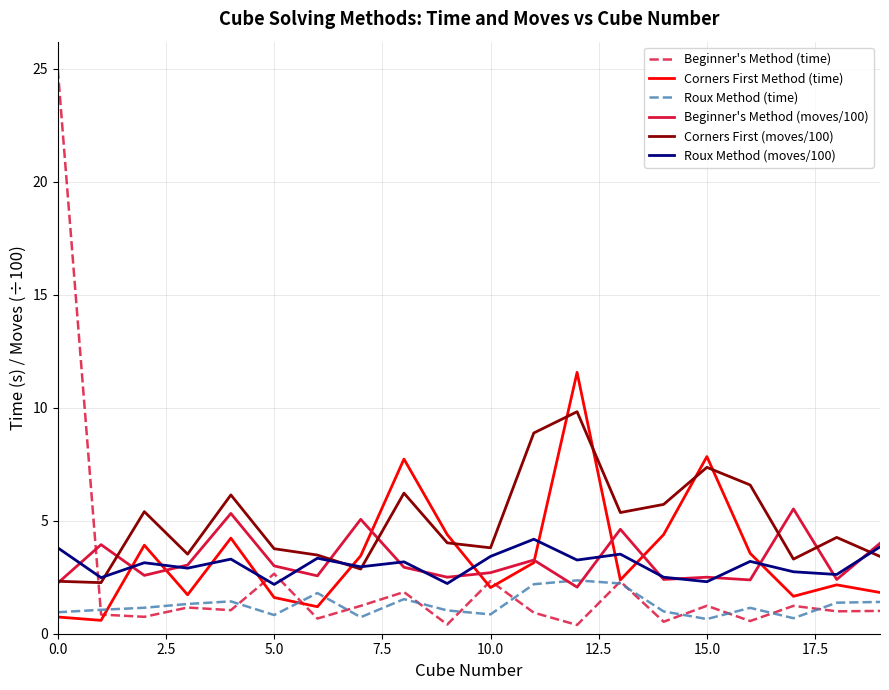

What is the minimum value shown in the chart?

0.4